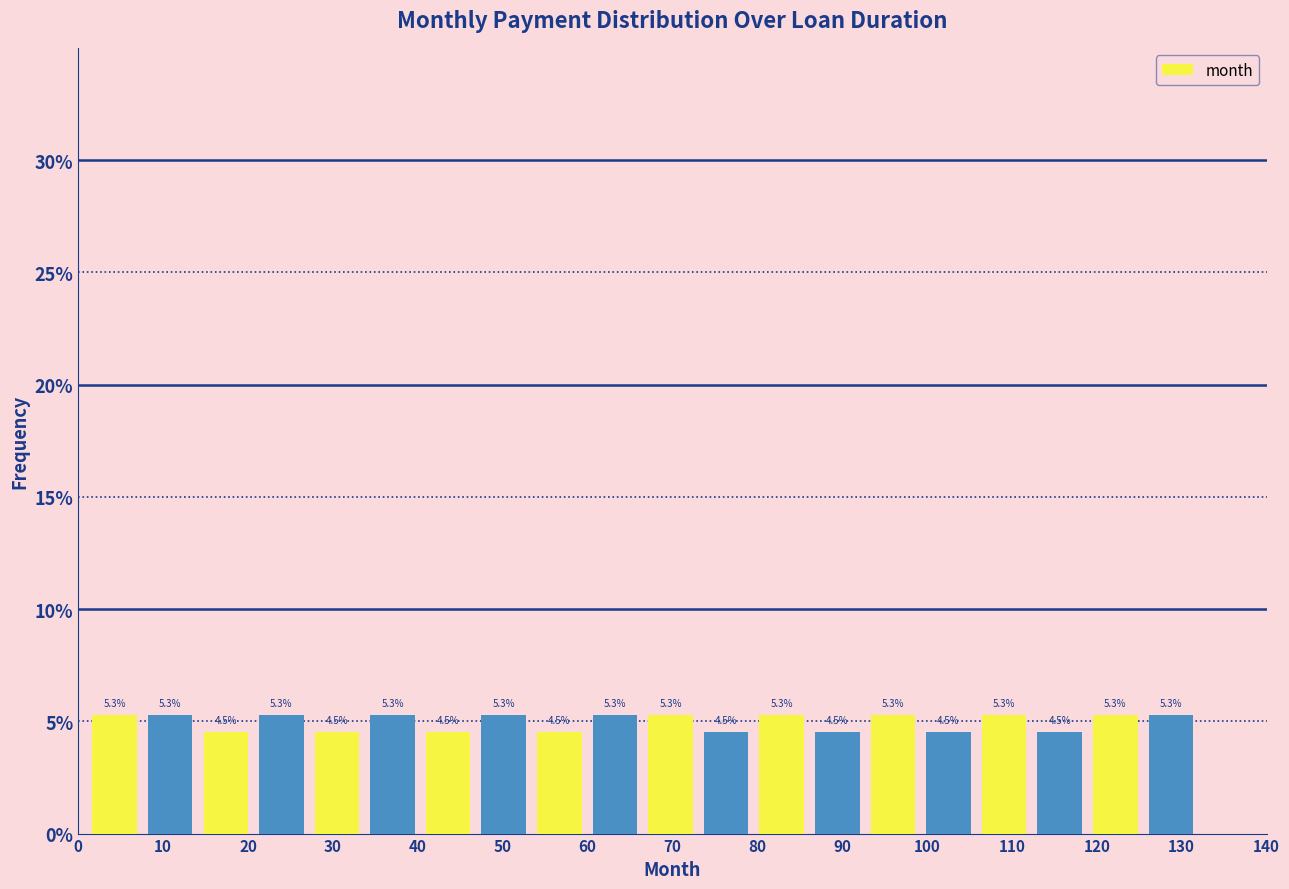

Reading left to right, transcribe this chart: for each bar, give the range it covers on the x-axis and its height. The bar edges are not printed on the chart, so give them approximately, as read against the axis.

1 to 8: 5.3
8 to 14: 5.3
14 to 21: 4.5
21 to 27: 5.3
27 to 34: 4.5
34 to 40: 5.3
40 to 47: 4.5
47 to 53: 5.3
53 to 60: 4.5
60 to 67: 5.3
67 to 73: 5.3
73 to 80: 4.5
80 to 86: 5.3
86 to 93: 4.5
93 to 99: 5.3
99 to 106: 4.5
106 to 112: 5.3
112 to 119: 4.5
119 to 125: 5.3
125 to 132: 5.3